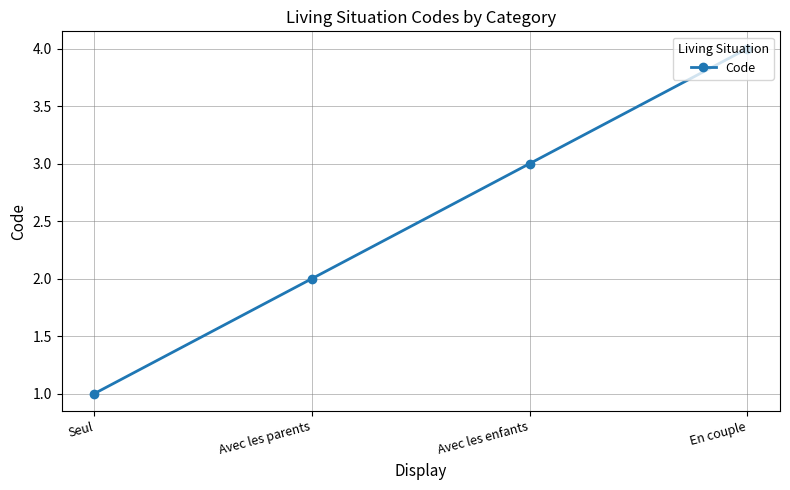

Reading left to right, transcribe all the data shown in this chart.

Seul=1	Avec les parents=2	Avec les enfants=3	En couple=4